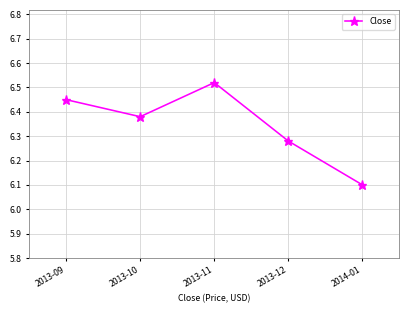

What is the sum of all values?

31.7